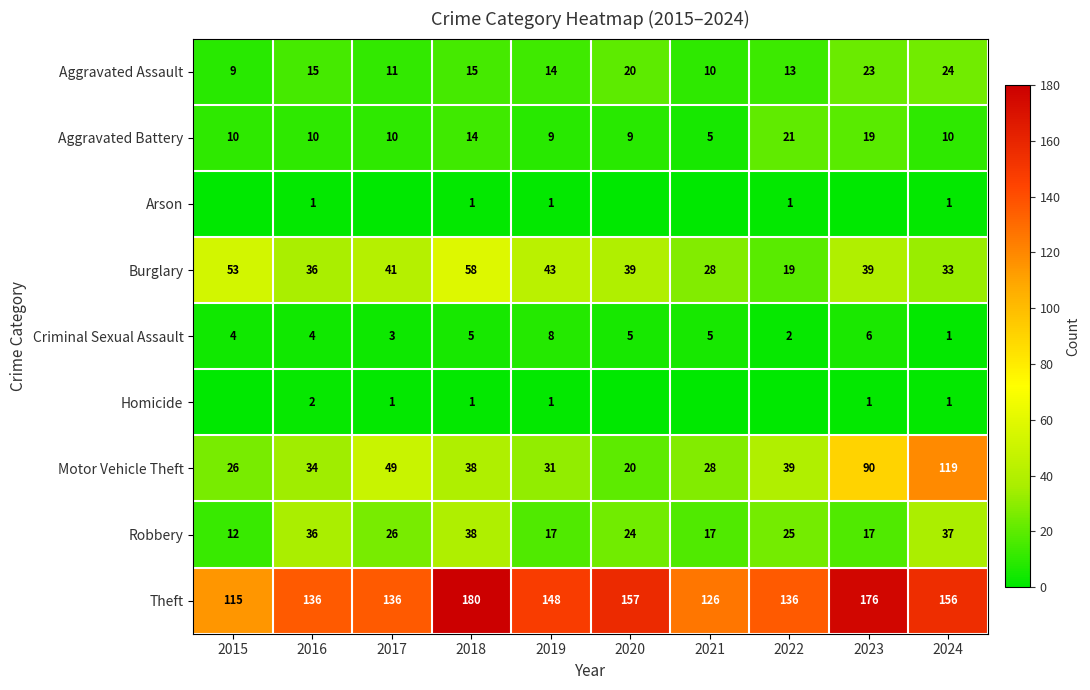

The Motor Vehicle Theft series shows 49 at 2017. True or false?

True